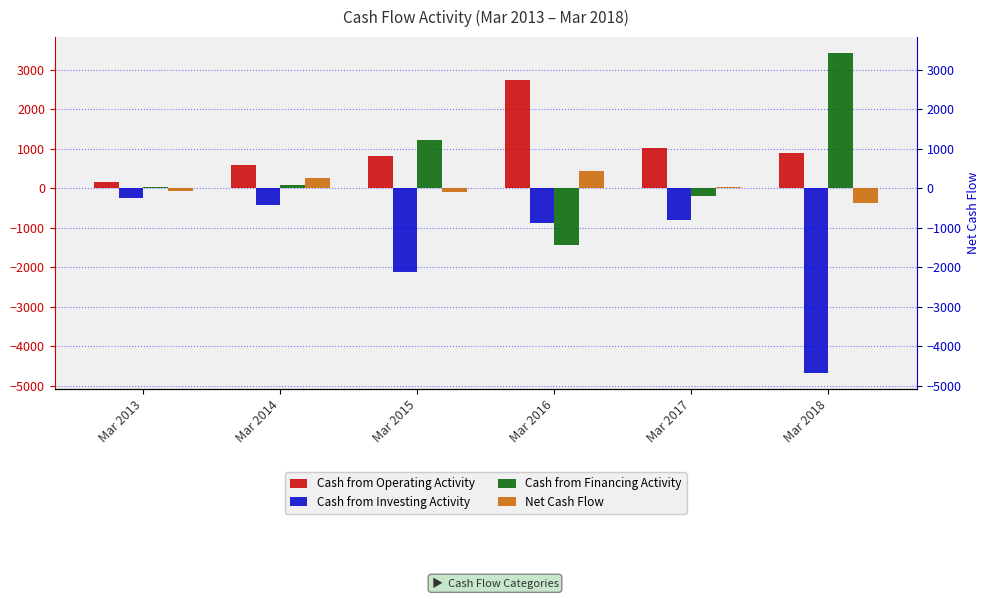

What is the total value across all series at Mar 2013?

-147